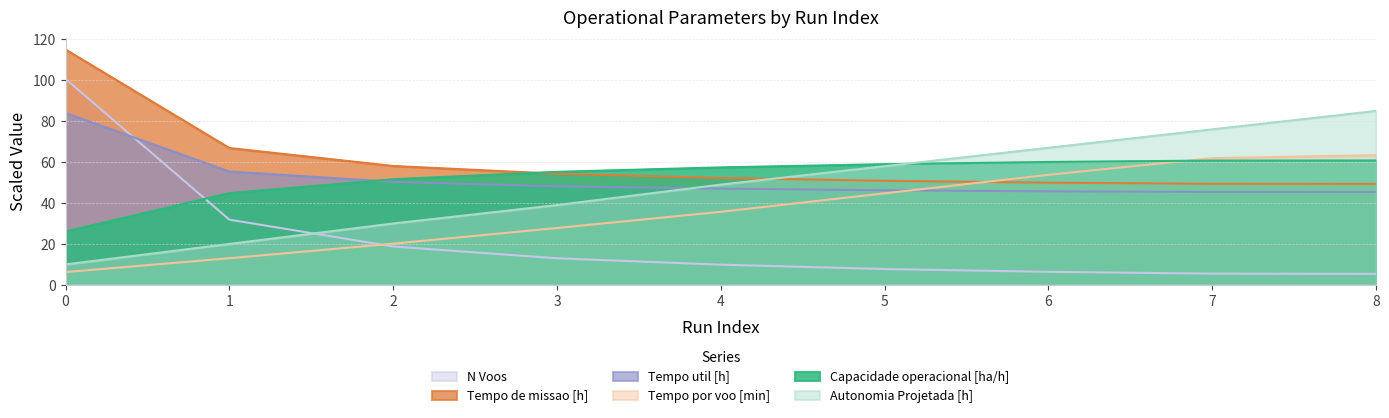

At how many categories does at least one series exceed 31?

9